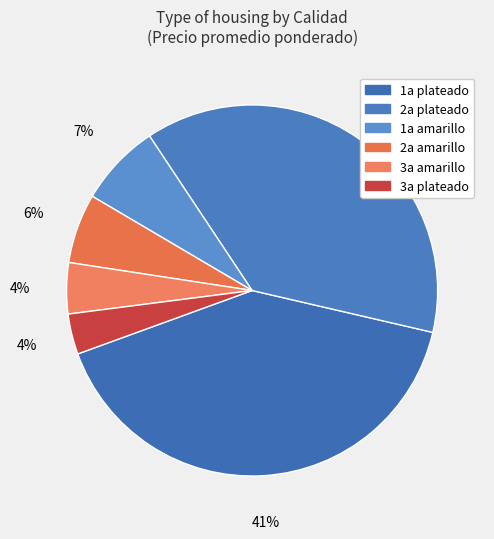

To the nearest percent, what percentage of the pie is 1a amarillo?

7%